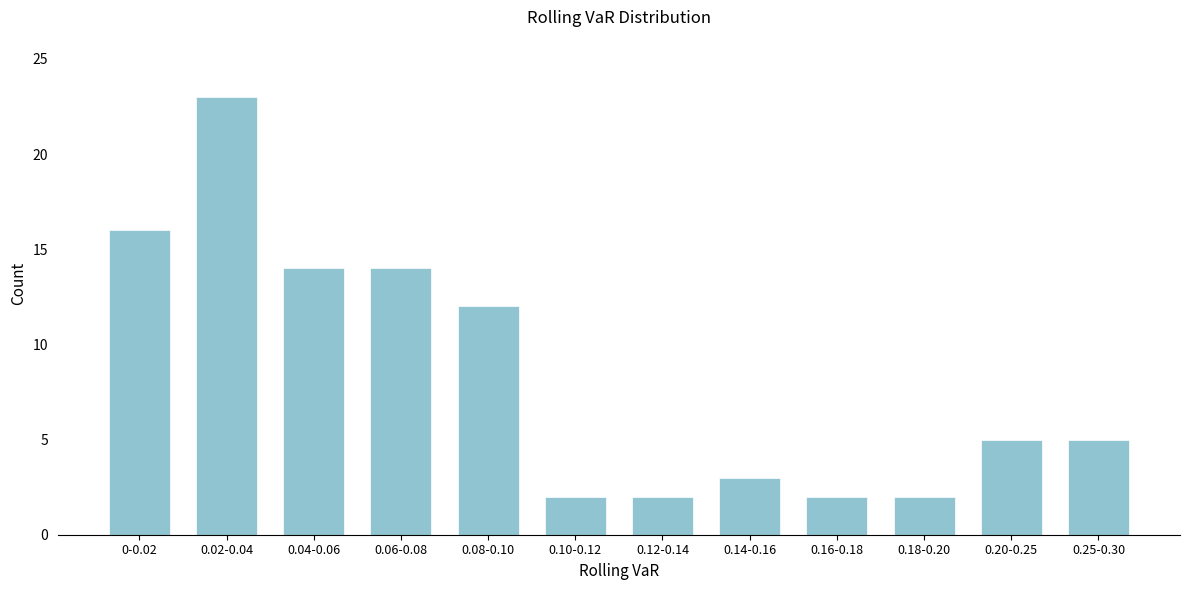

Reading left to right, what are all the values shown in this chart?

0-0.02=16	0.02-0.04=23	0.04-0.06=14	0.06-0.08=14	0.08-0.10=12	0.10-0.12=2	0.12-0.14=2	0.14-0.16=3	0.16-0.18=2	0.18-0.20=2	0.20-0.25=5	0.25-0.30=5